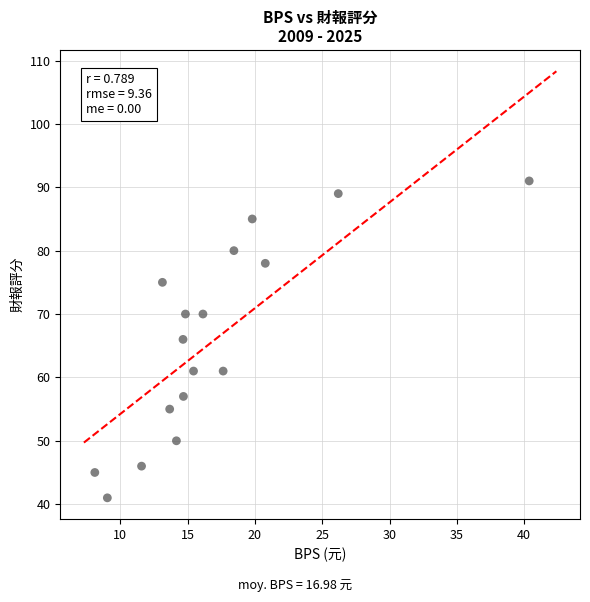

What is the range of Y values (max minus min)?

50